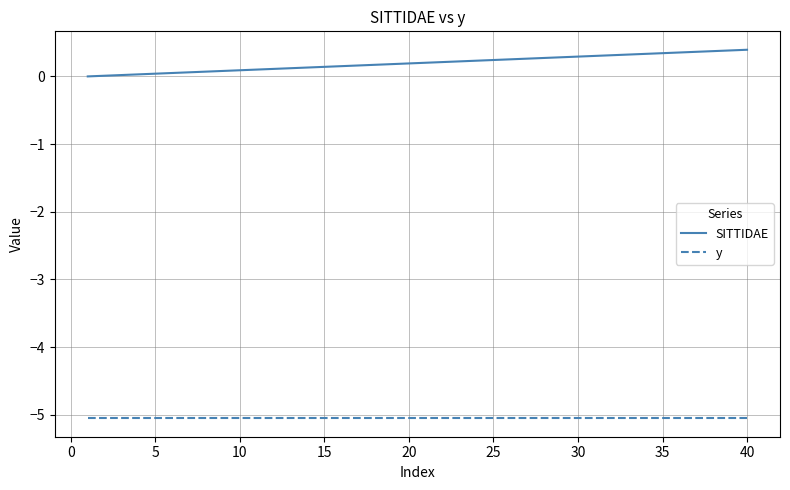

Which series has the largest total across all categories?

SITTIDAE